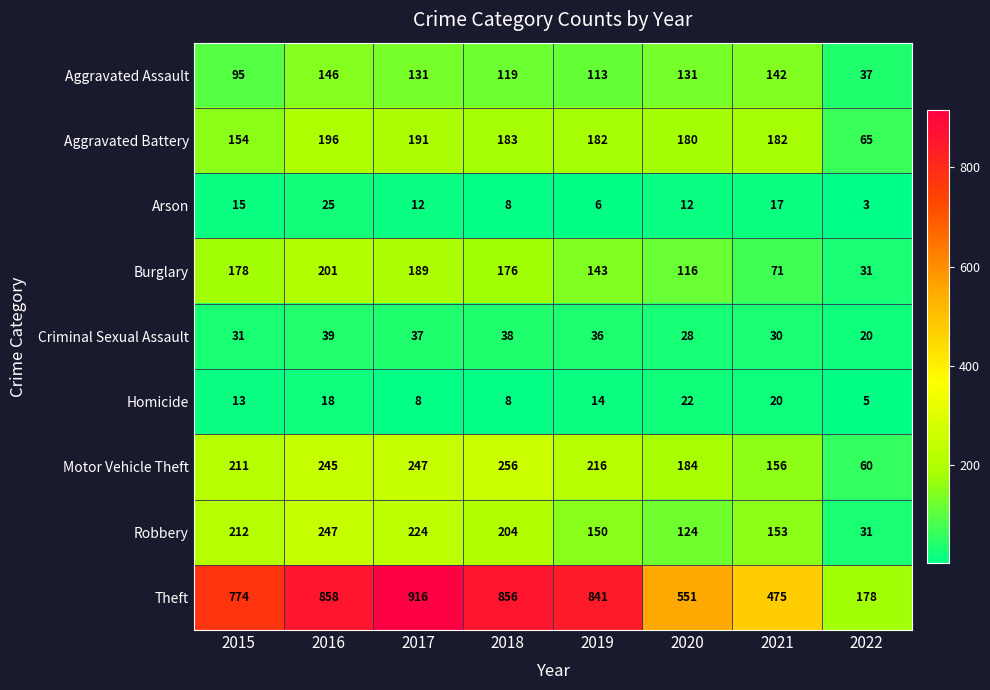

How many data points in Burglary are less than 176?

4